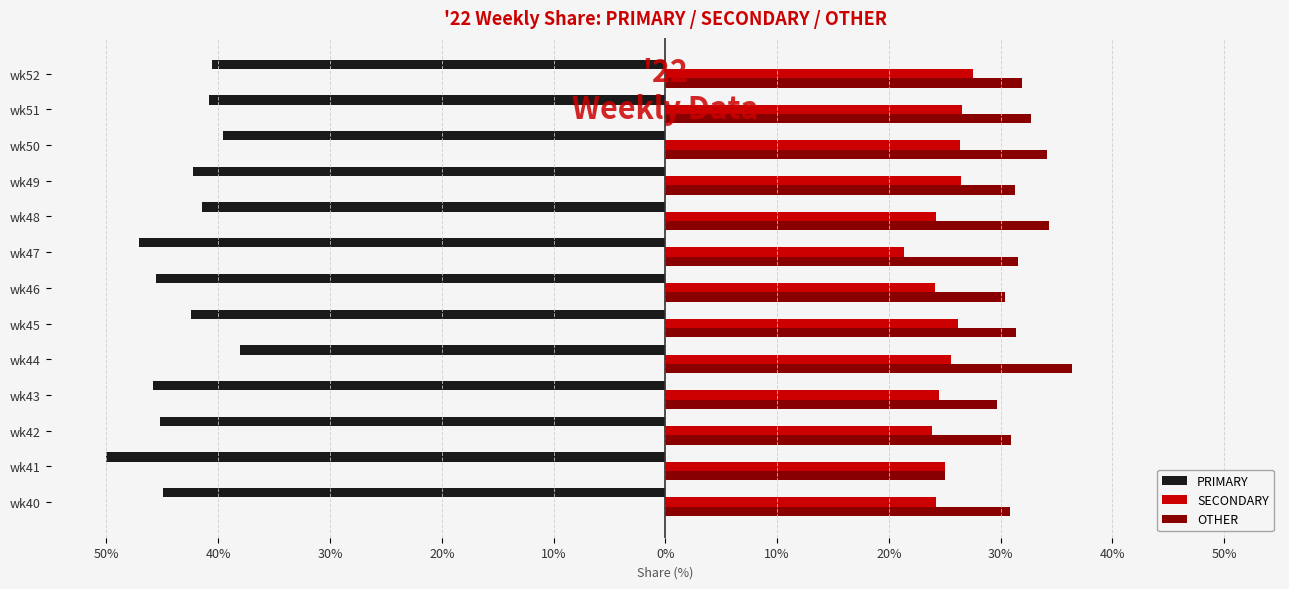

What are all the series names shown in the legend?

PRIMARY, SECONDARY, OTHER